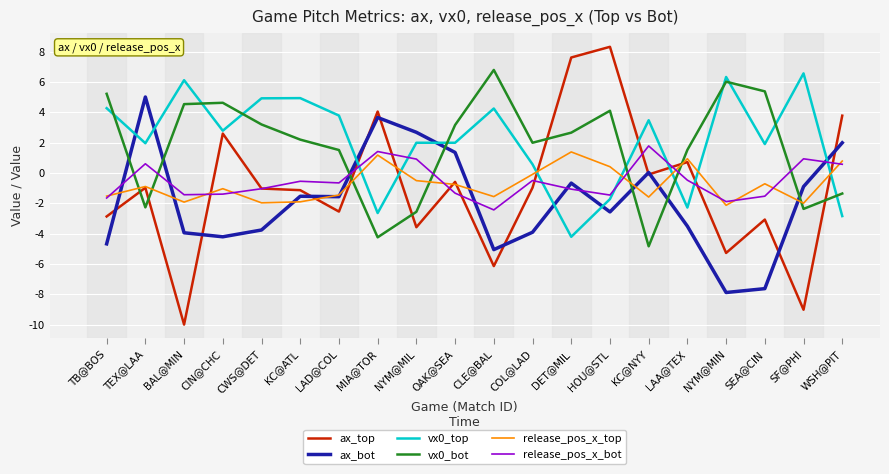

True or false: vx0_bot has a value of 4.5 at BAL@MIN.

True